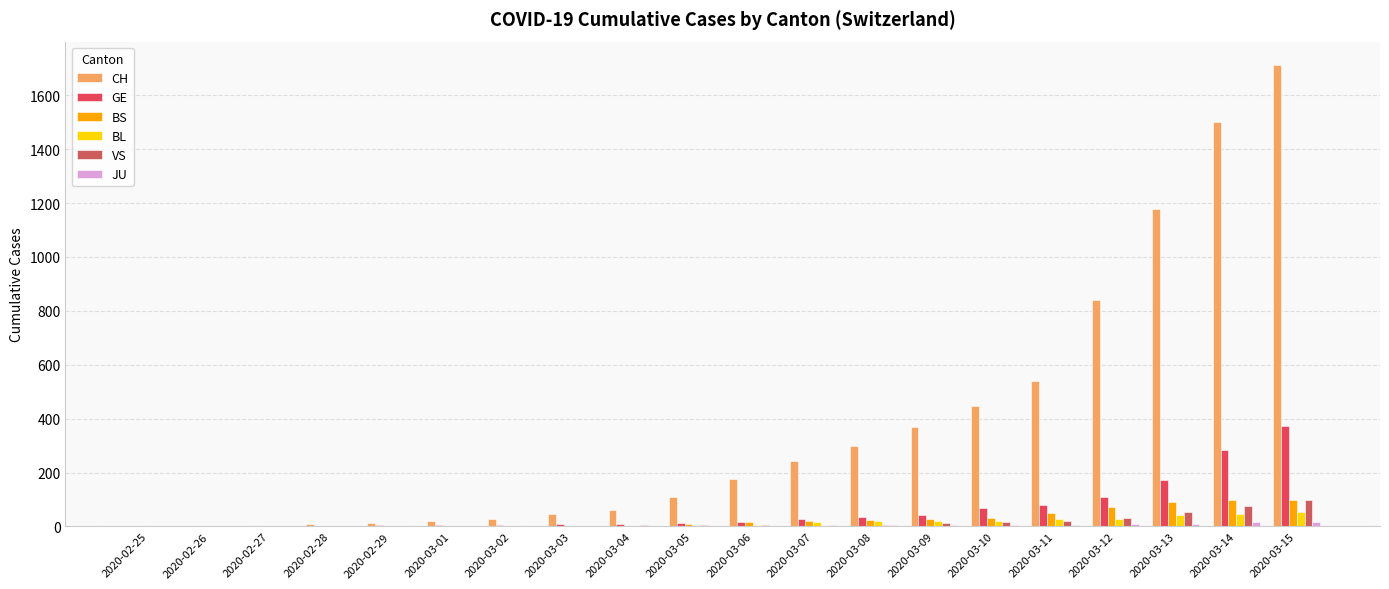

What is the label of the 3rd bar from the right?

2020-03-13